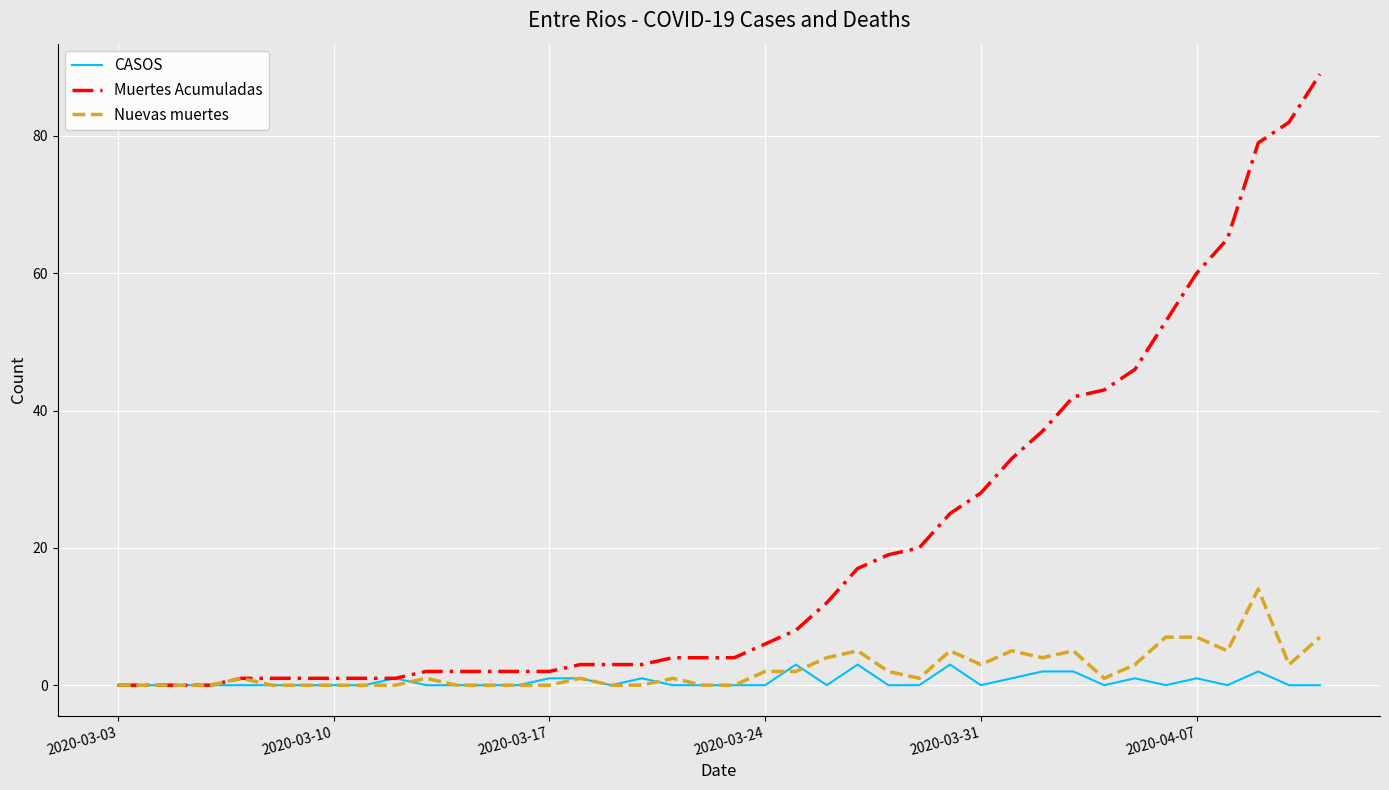

Which series has the largest total across all categories?

Muertes Acumuladas